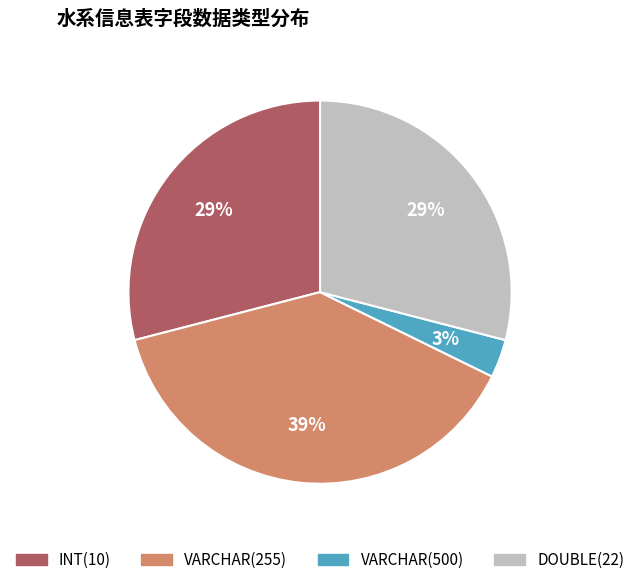

Count the number of slices in the pie.

4